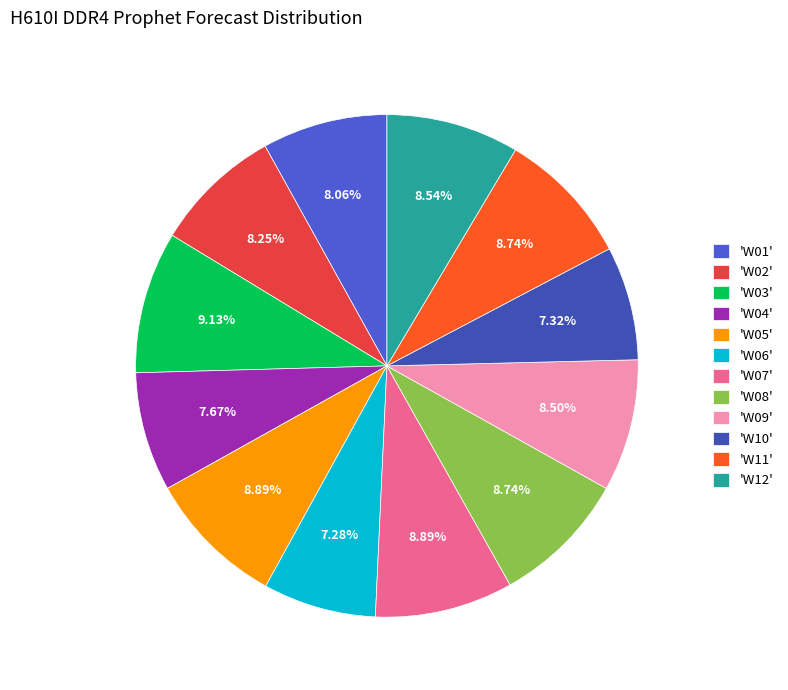

Which category has the smallest portion of the pie?

W06